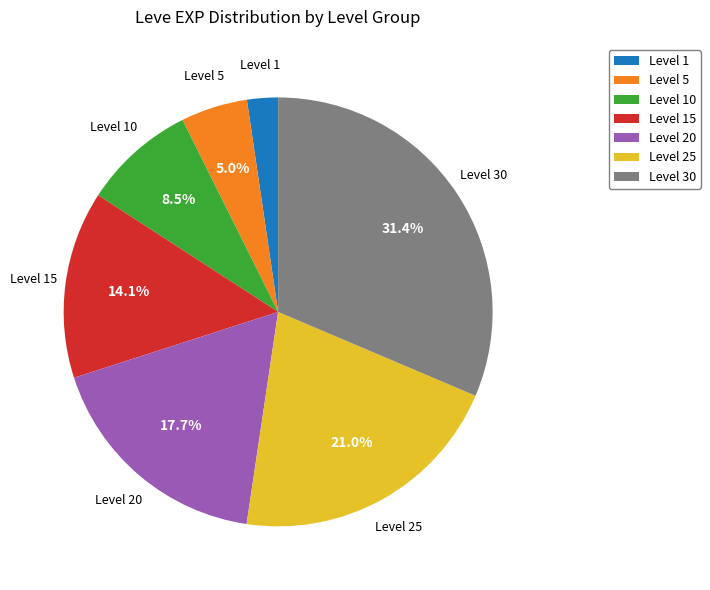

To the nearest percent, what is the difference between the largest and smallest slice percentages?

29%